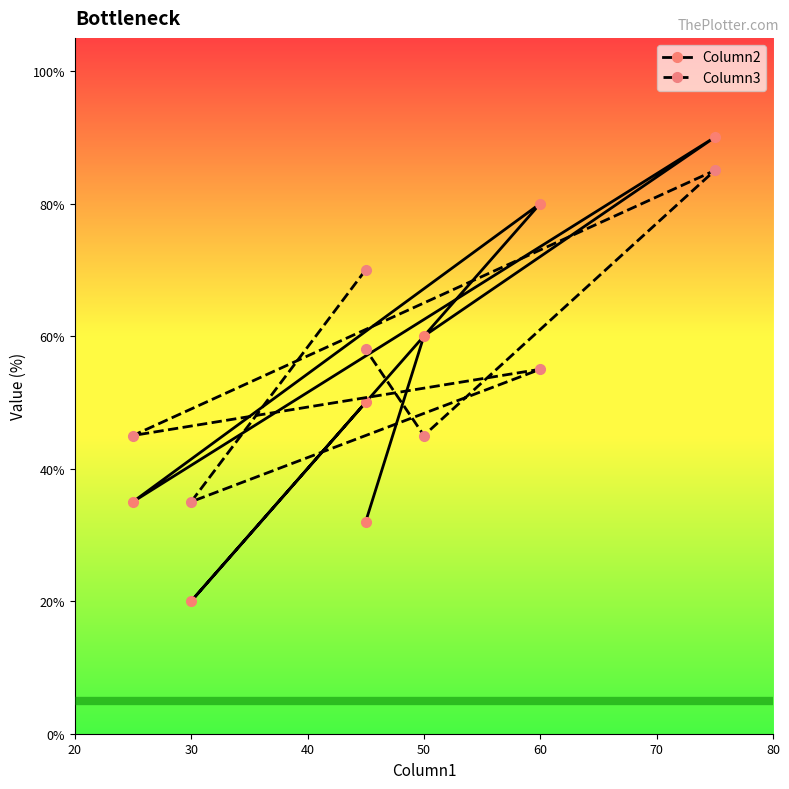

Read the Column2 value at 30.

20